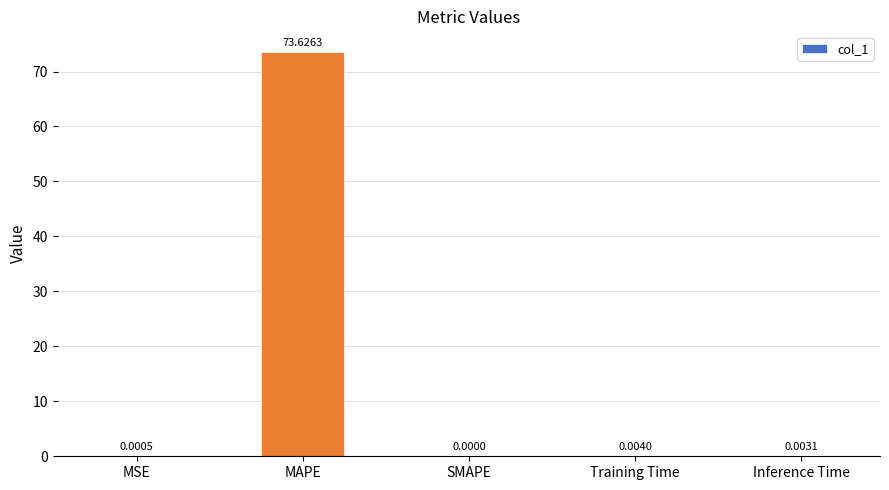

What is the difference between the values at Inference Time and MAPE?

73.6